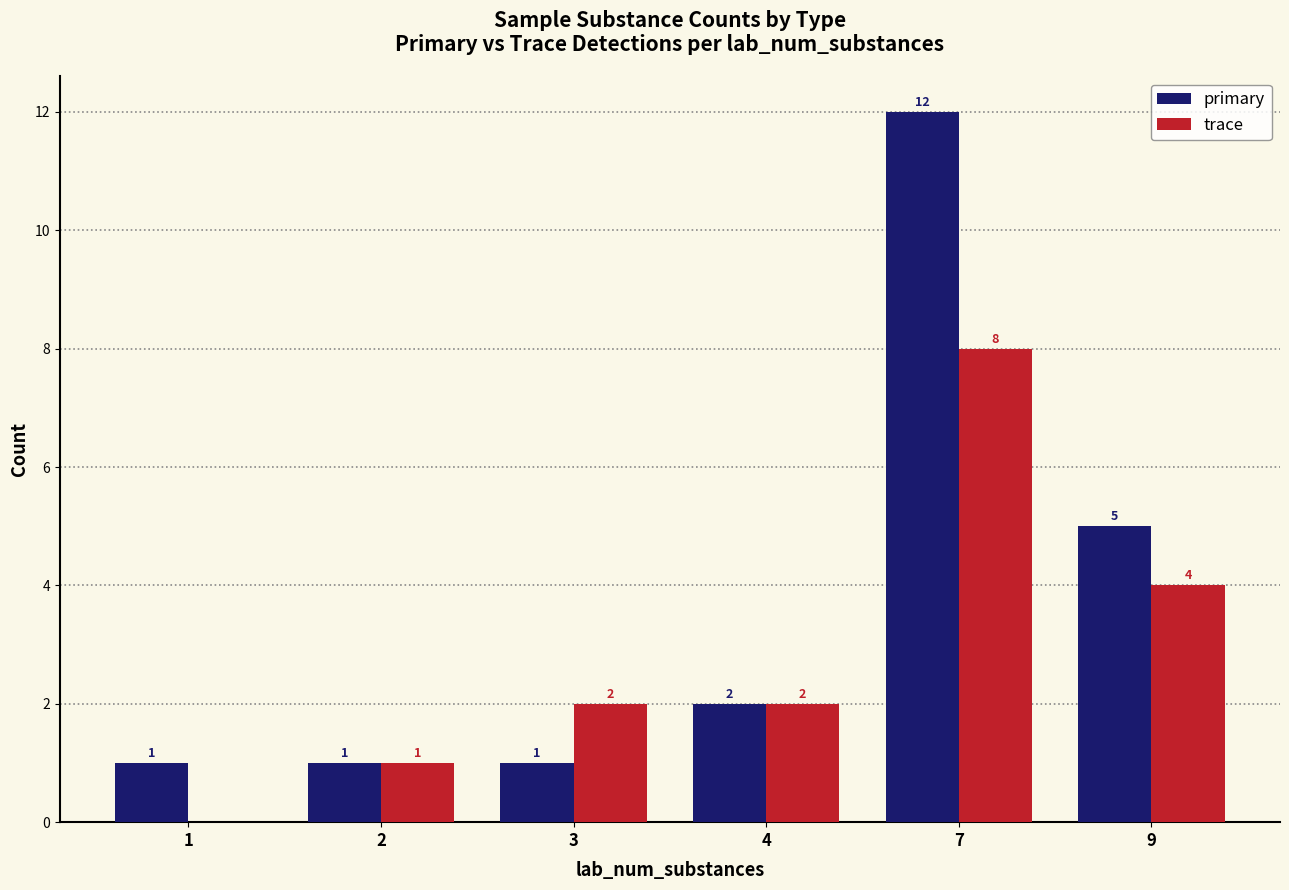

What is the sum of all primary values?

22